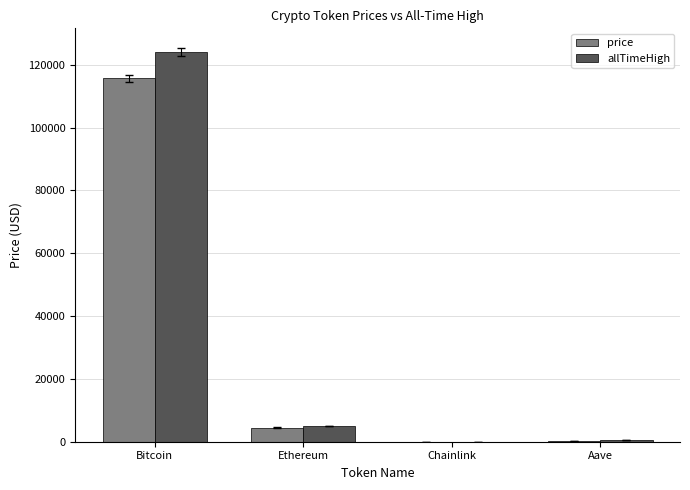

How many groups of bars are there?

4